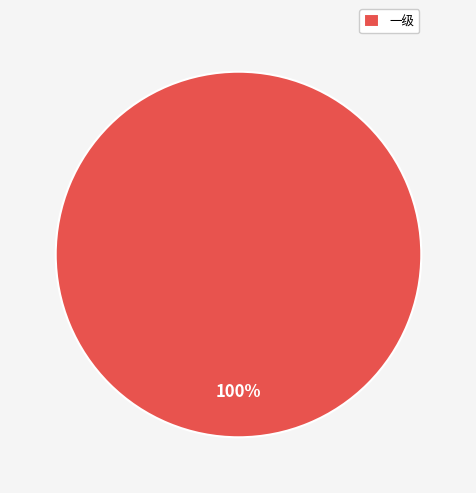

Count the number of slices in the pie.

1